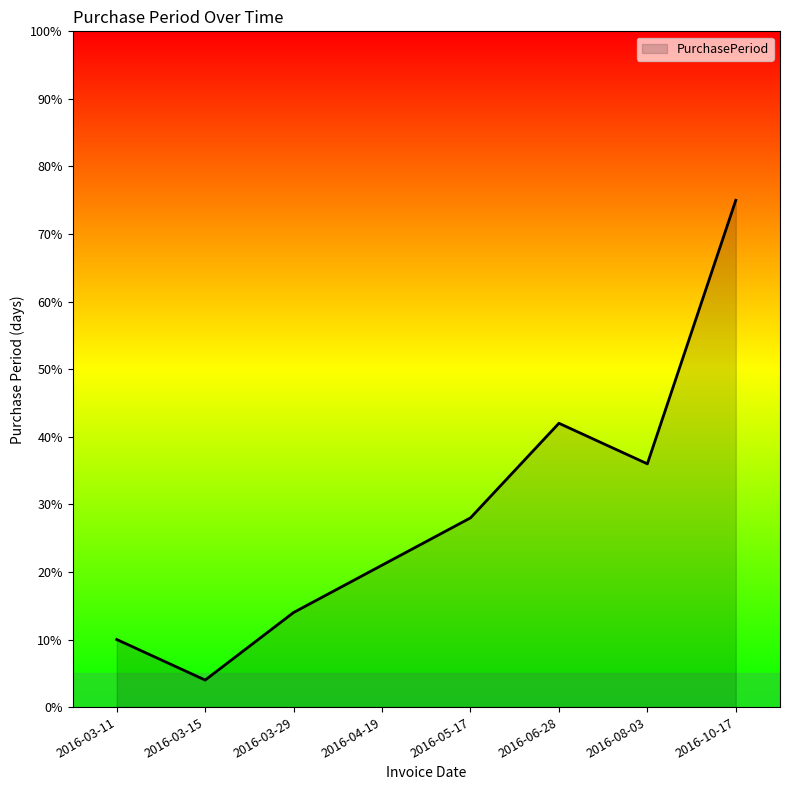

Is it true that the value at 2016-08-03 is 36?

True